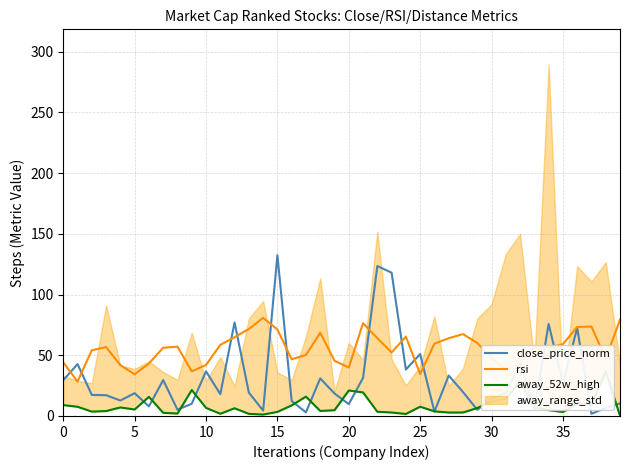

What is the difference between the highest and lowest values at 22?

120.0